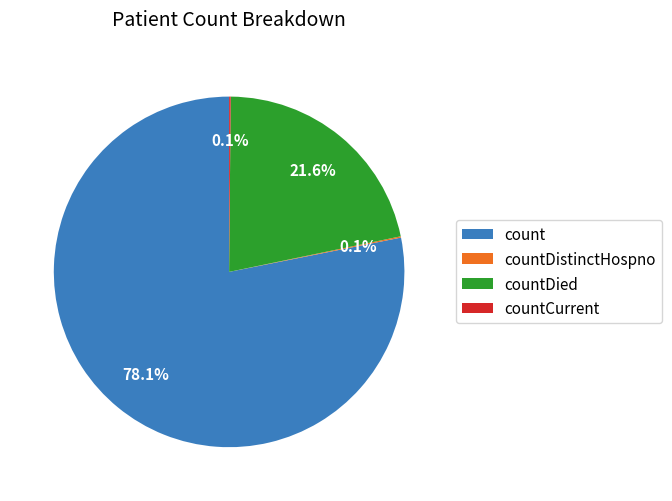

Which category has the biggest portion of the pie?

count